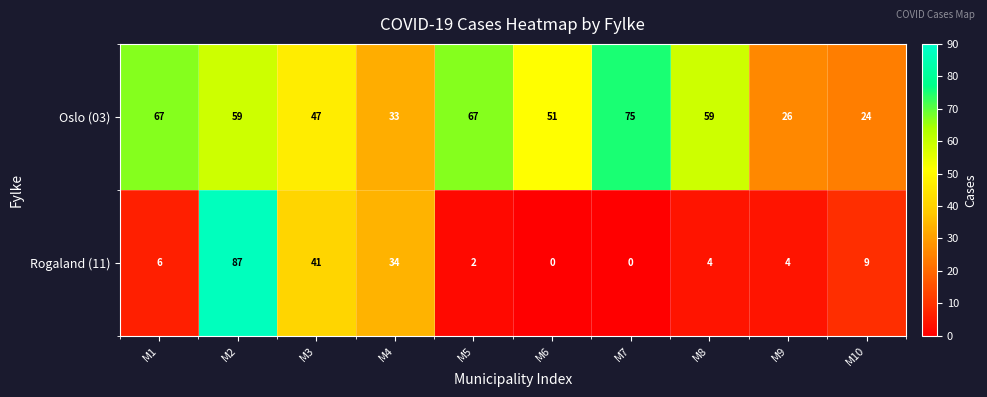

At M3, list the series in order from largest to smallest.

Oslo (03), Rogaland (11)